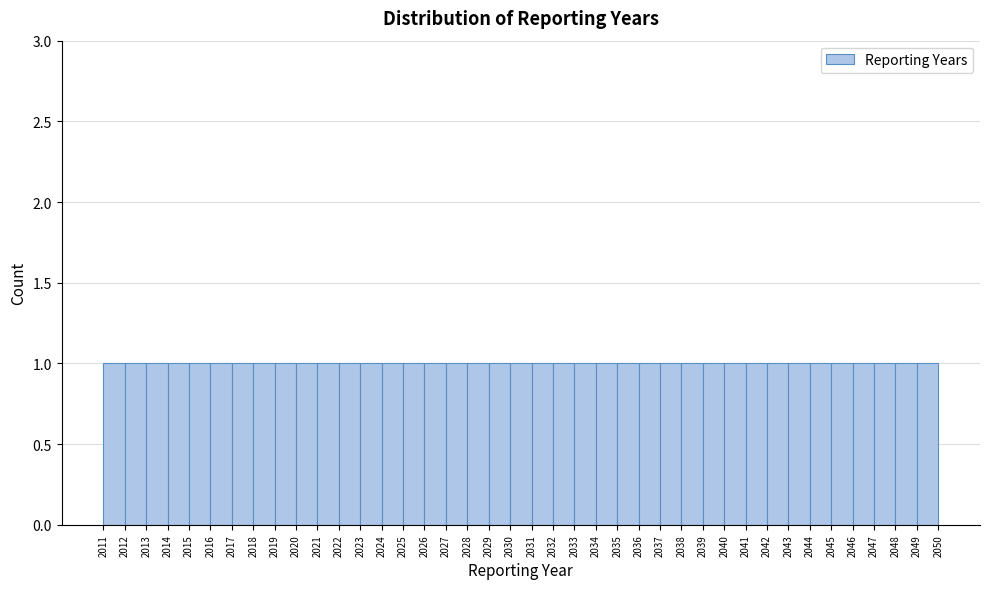

How tall is the bar that spans 2025 to 2026 on the x-axis? The values are not printed on the chart, so give them approximately, as read against the axis.

1